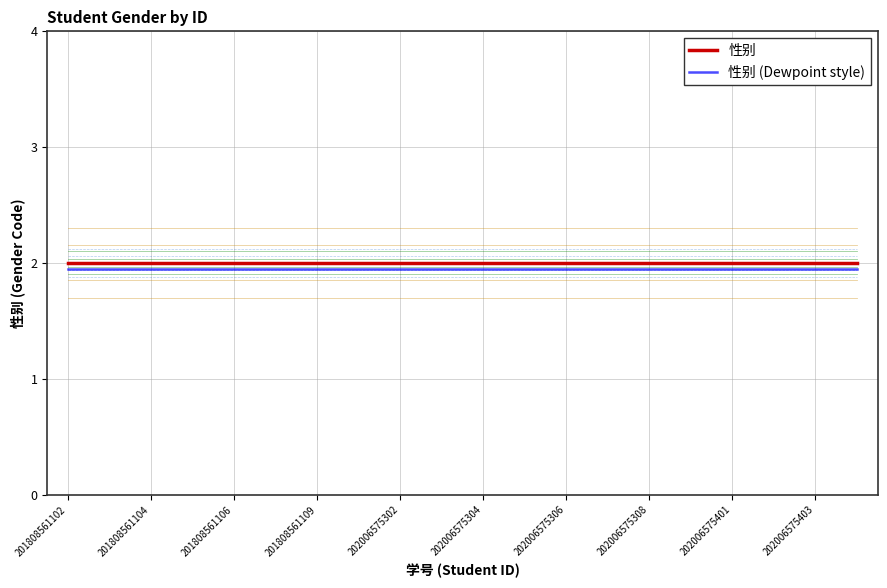

What is the greatest value displayed?

2.0